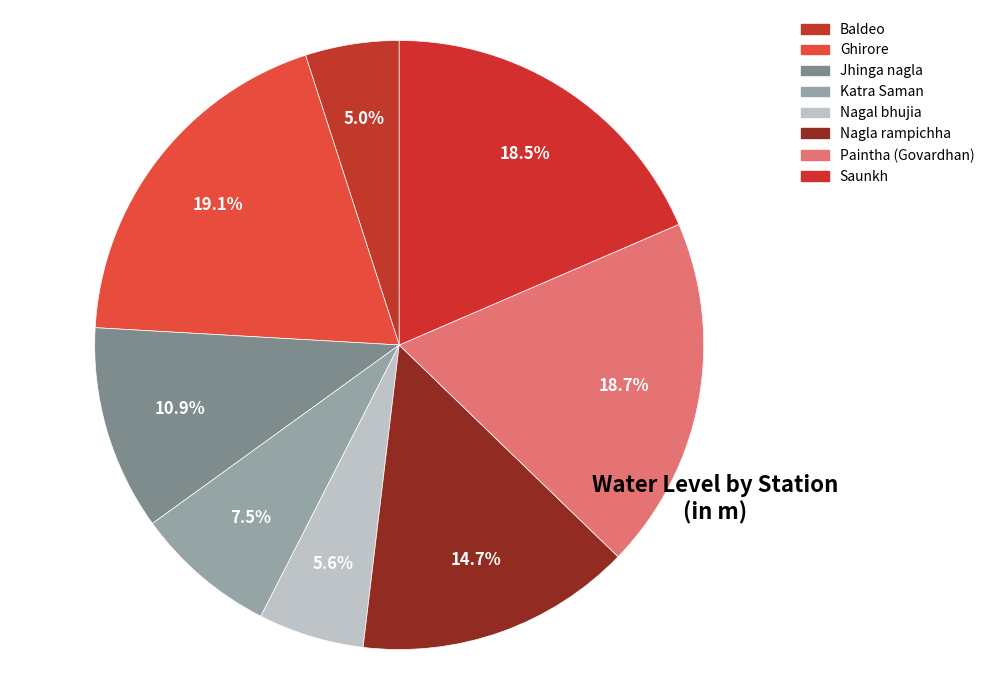

The Ghirore slice represents 27% of the pie. True or false?

False